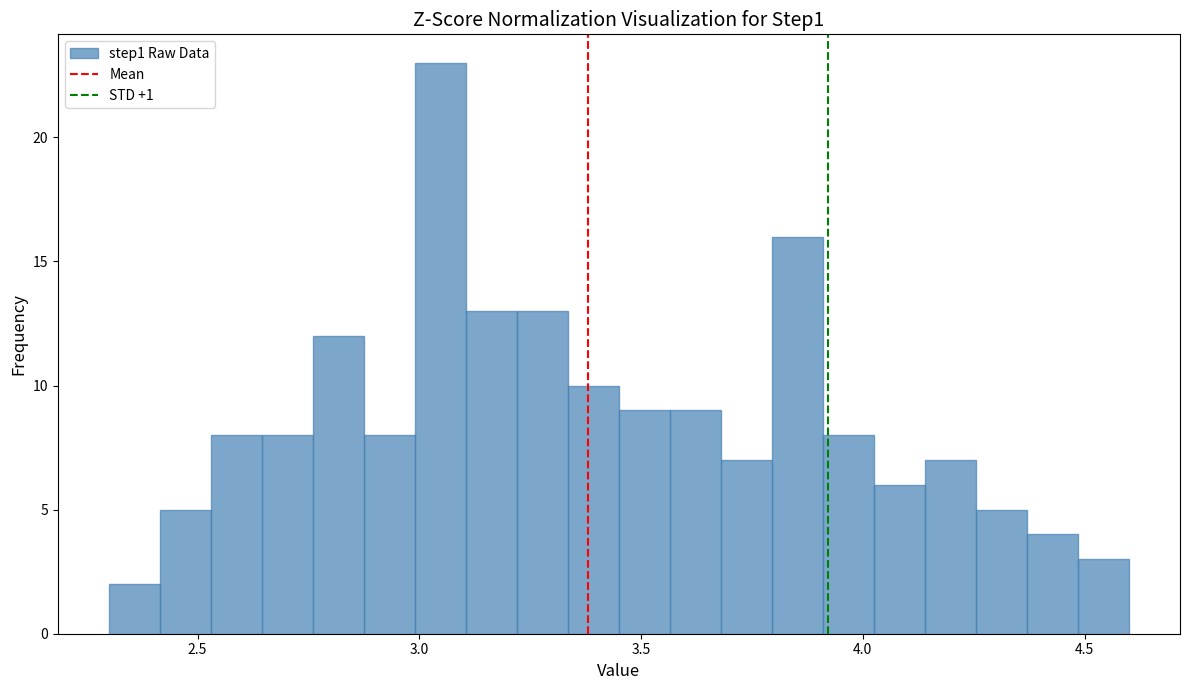

Read against the x-axis, roughly where is the centre of the tallest bar?

3.05